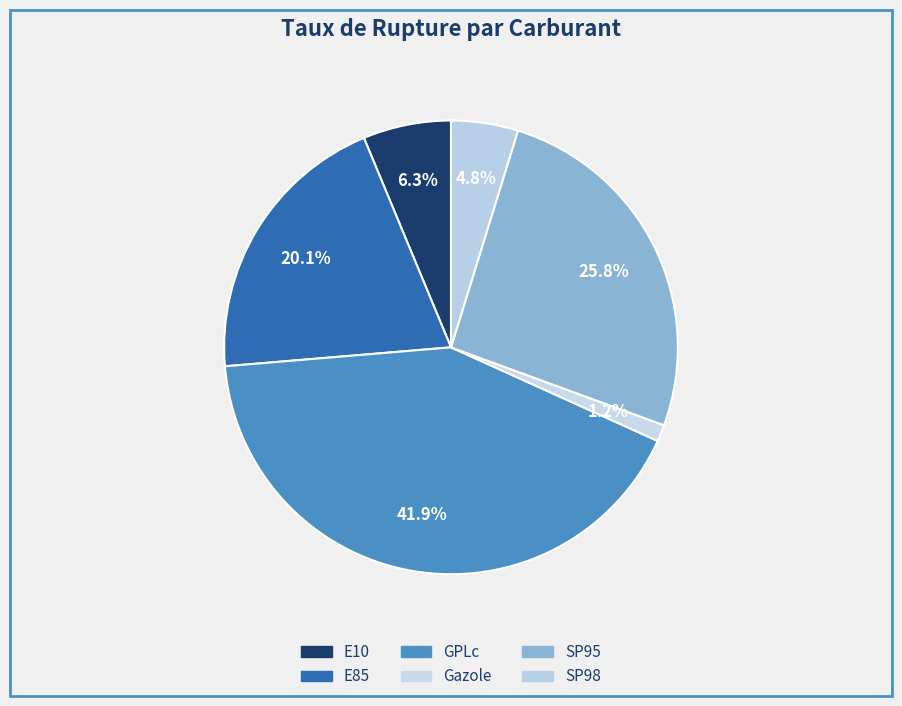

How many slices are in this pie chart?

6